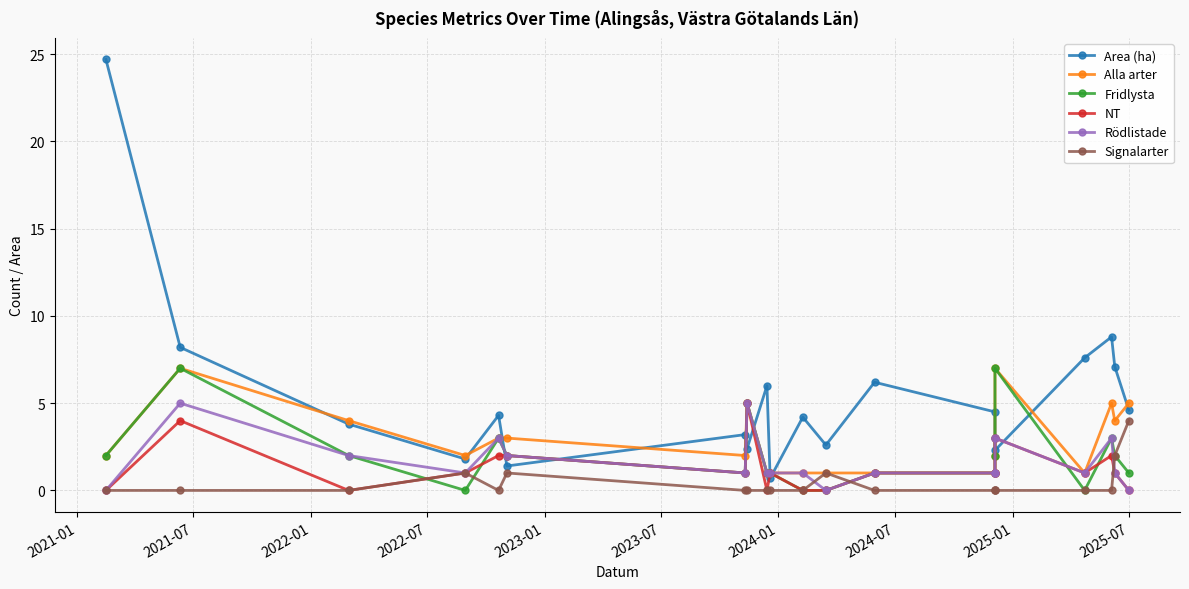

Count the number of categories in the chart.

20